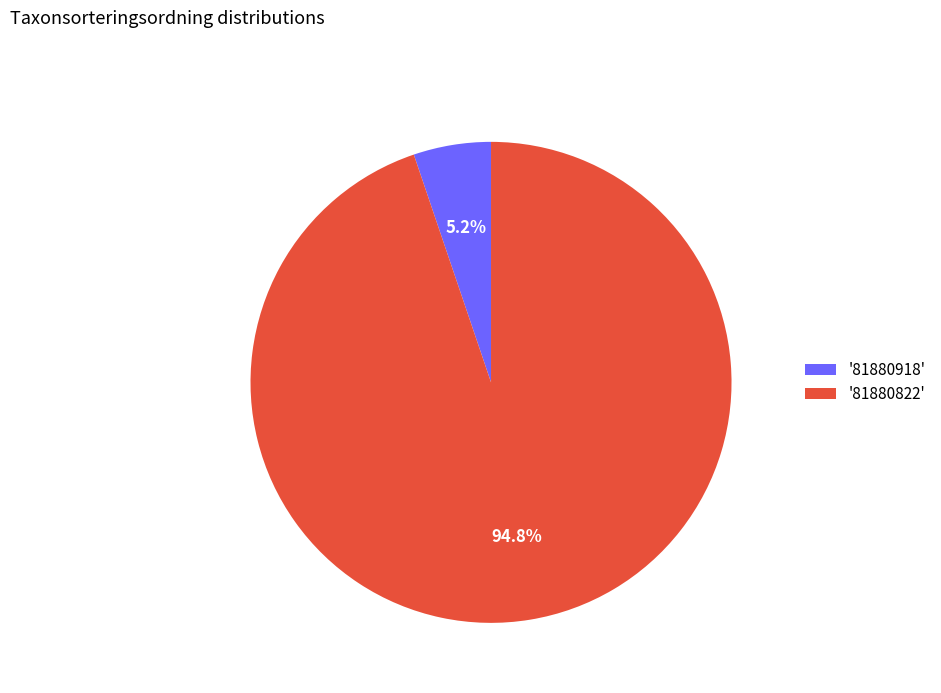

How many segments does this pie chart have?

2